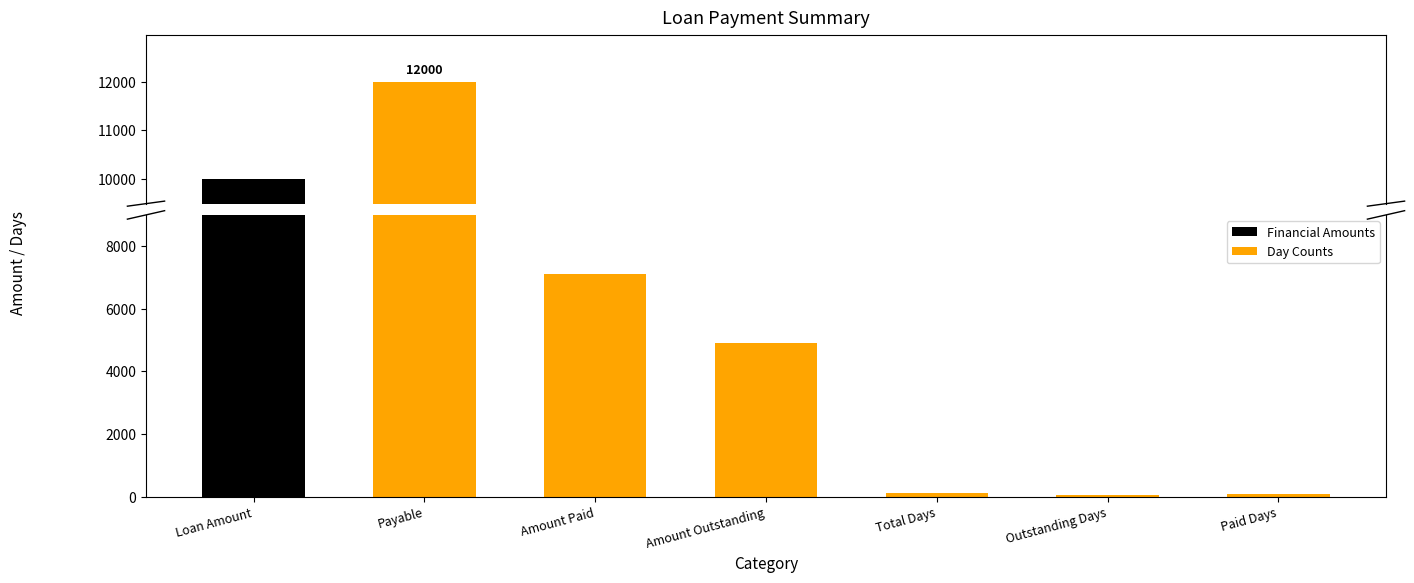

What is the change in value from Loan Amount to Paid Days?

-9929